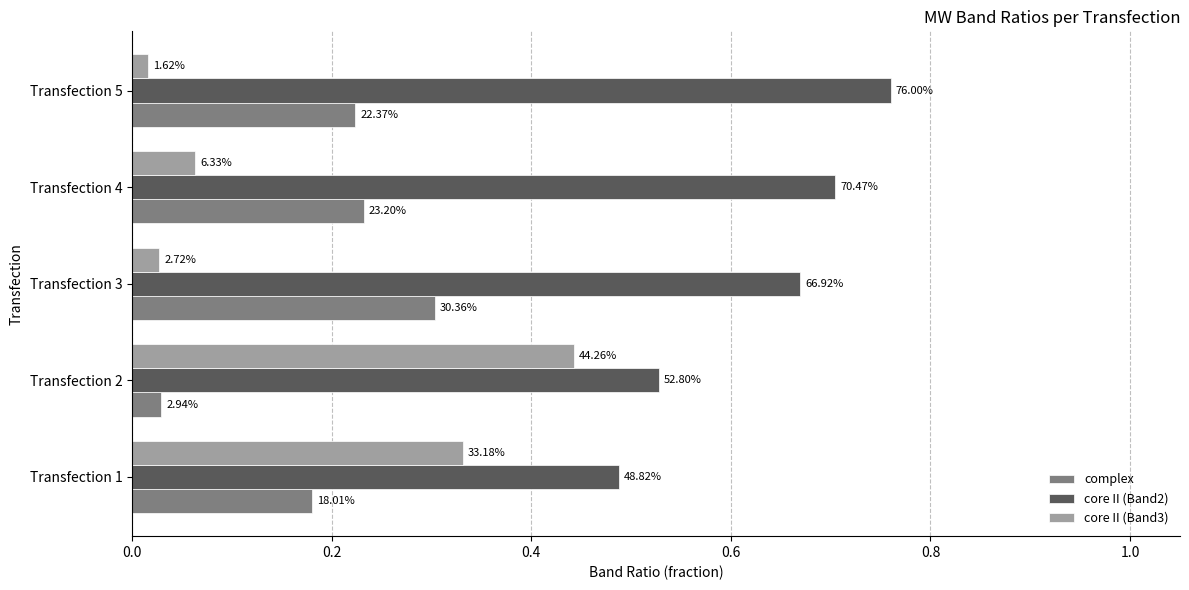

What is the value of the core II (Band2) bar at the 3rd from the left?

0.7